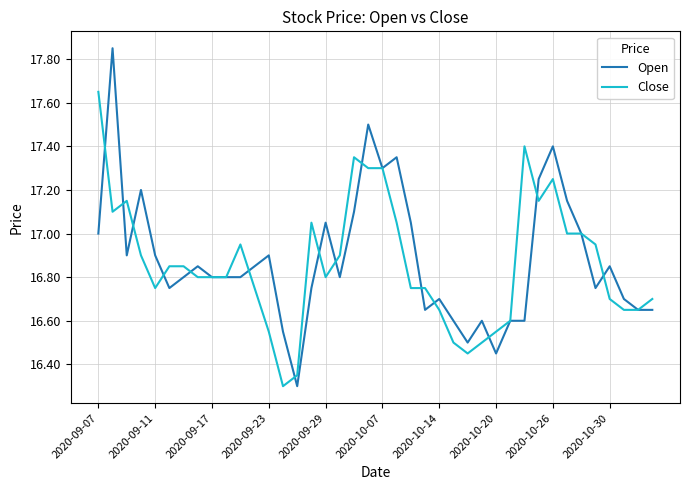

What is the sum of all Close values?

674.5